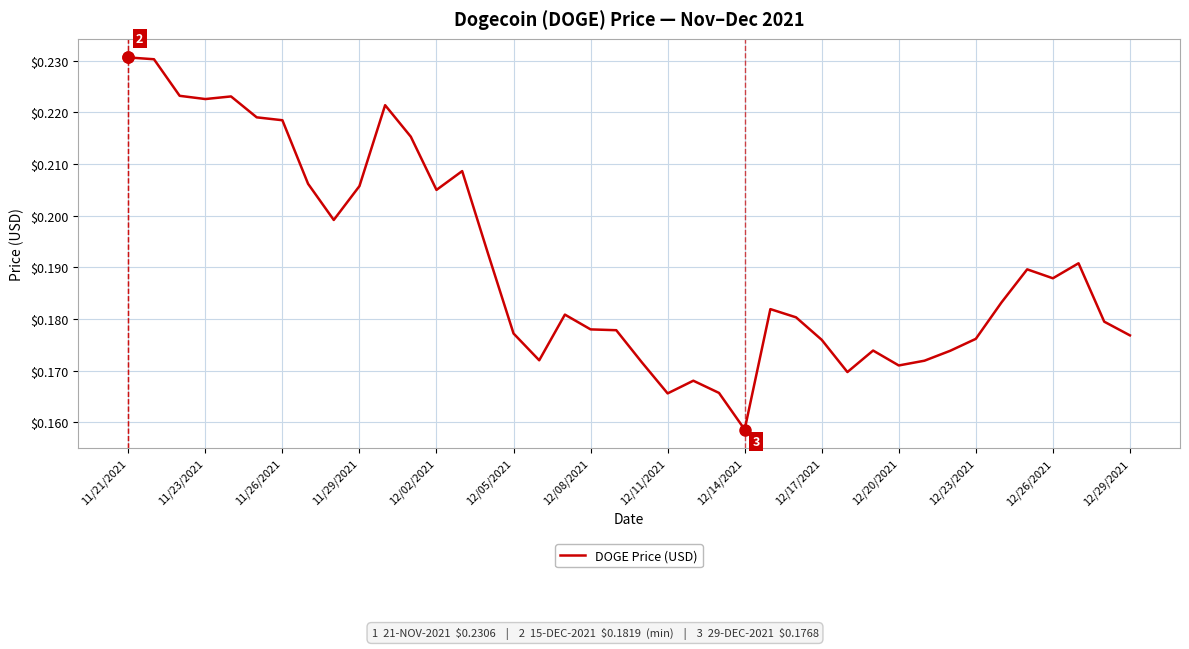

At which label is the value closest to 0?

12/14/2021